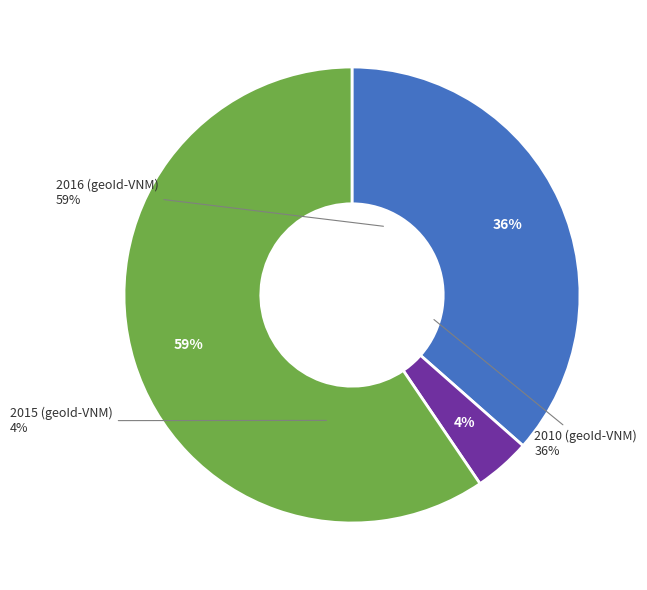

Count the number of slices in the pie.

3